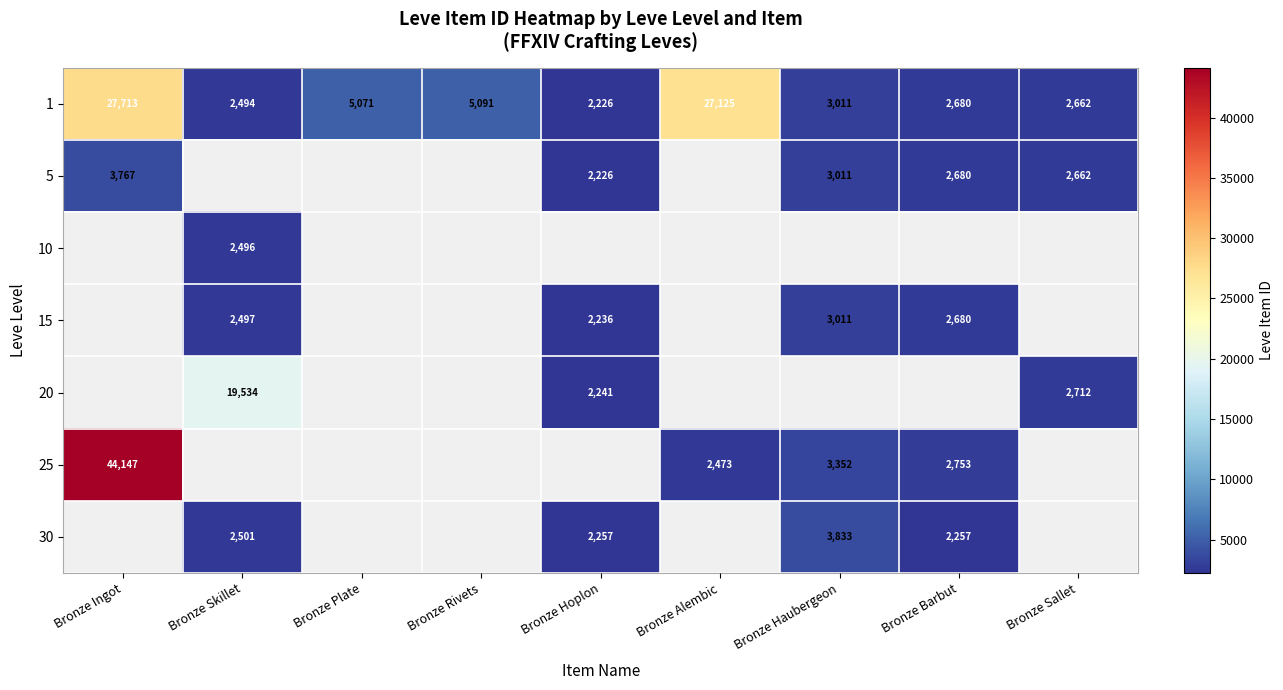

What is the sum of the 15 values at Bronze Hoplon and Bronze Haubergeon?

5247